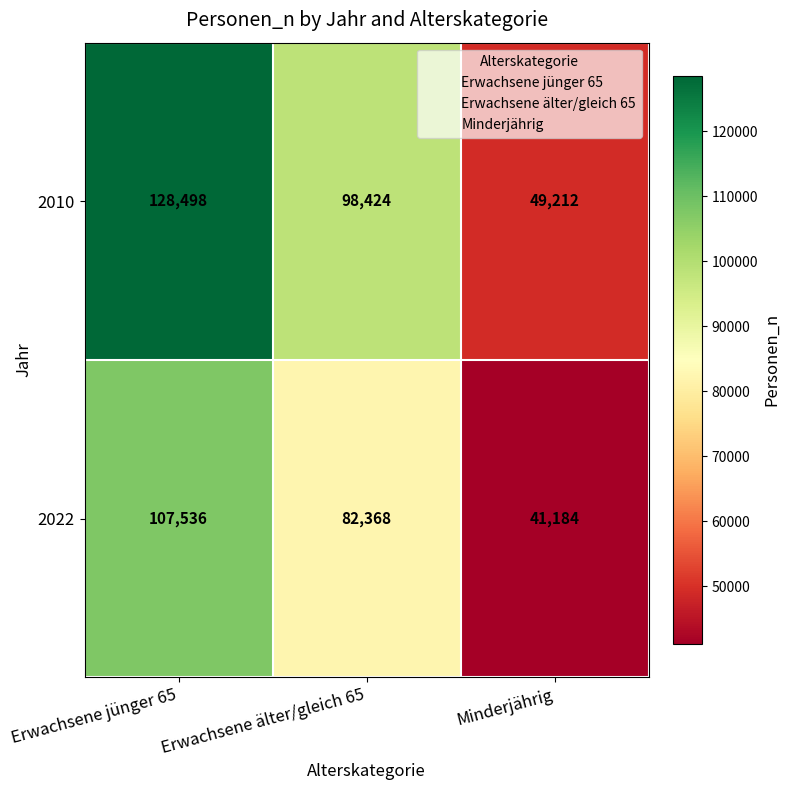

How many distinct data groups are displayed?

2